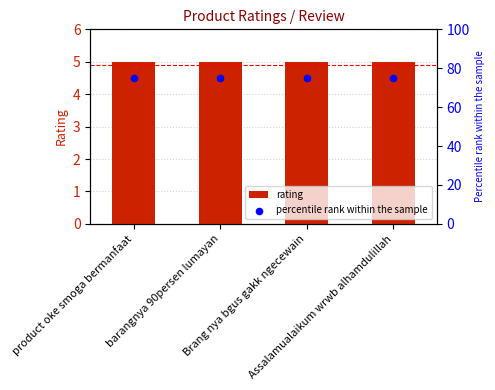

Is the value of percentile rank within the sample at Brang nya bgus gakk ngecewain greater than the value of rating at product oke smoga bermanfaat?

Yes